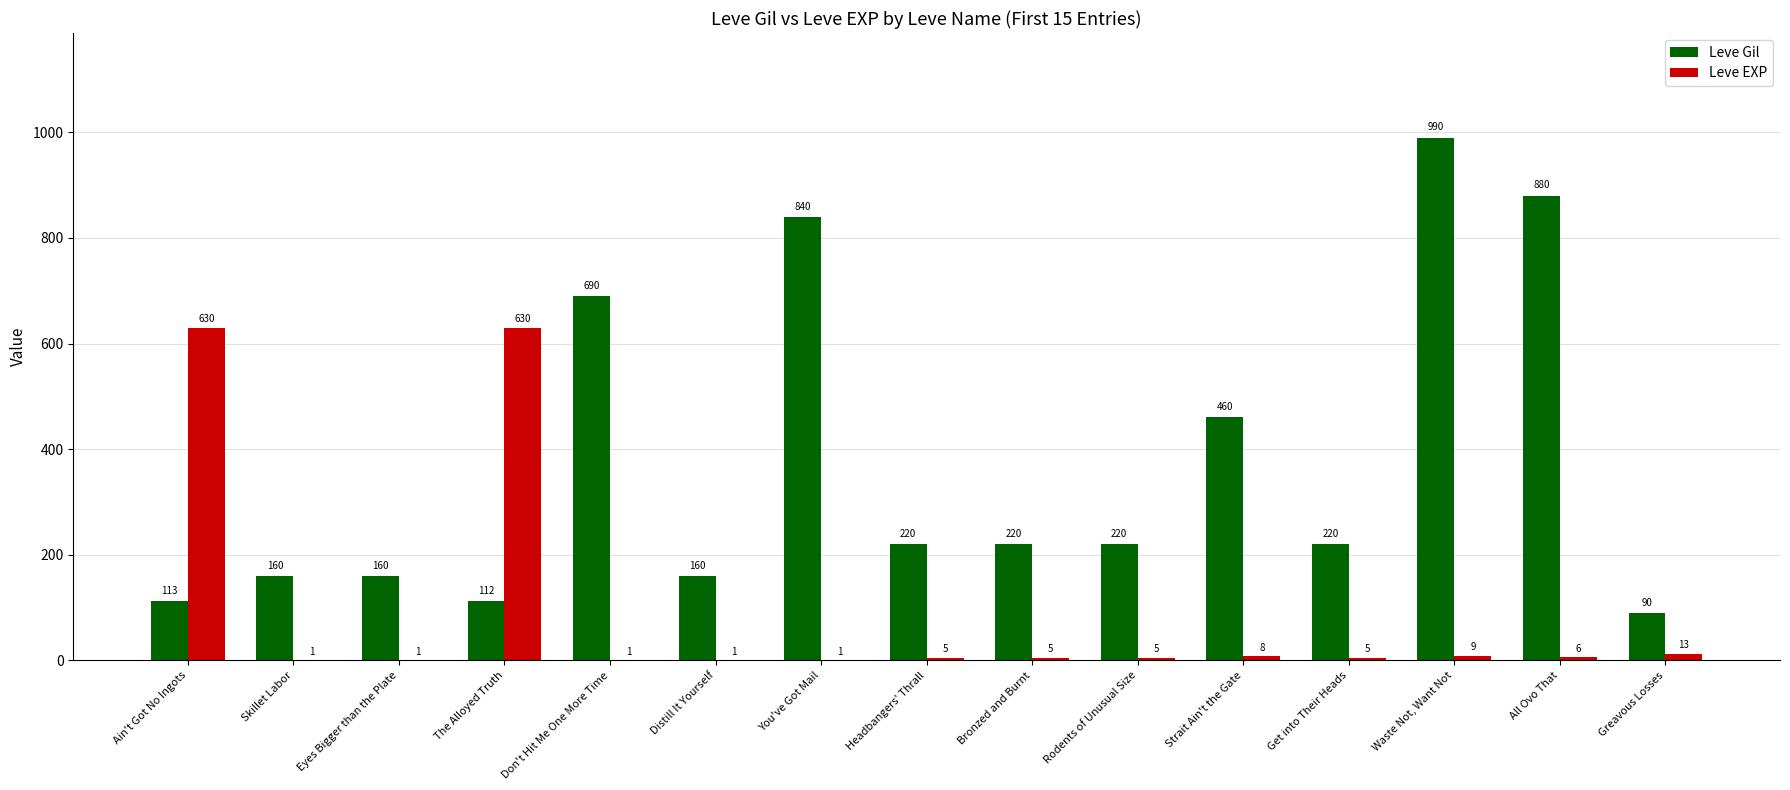

Which category has the highest value across all series?

Waste Not, Want Not